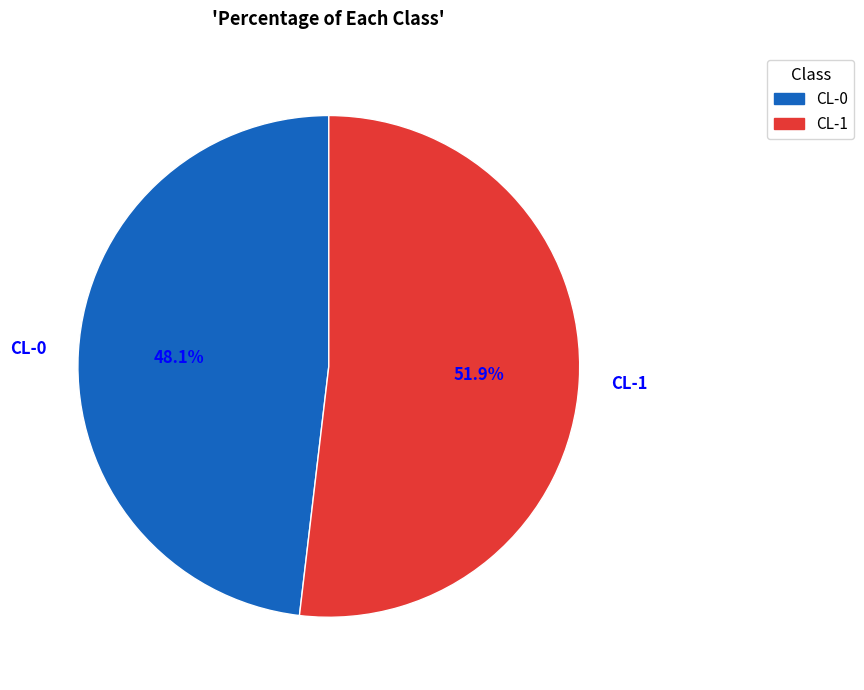

To the nearest percent, what is the difference between the largest and smallest slice percentages?

4%